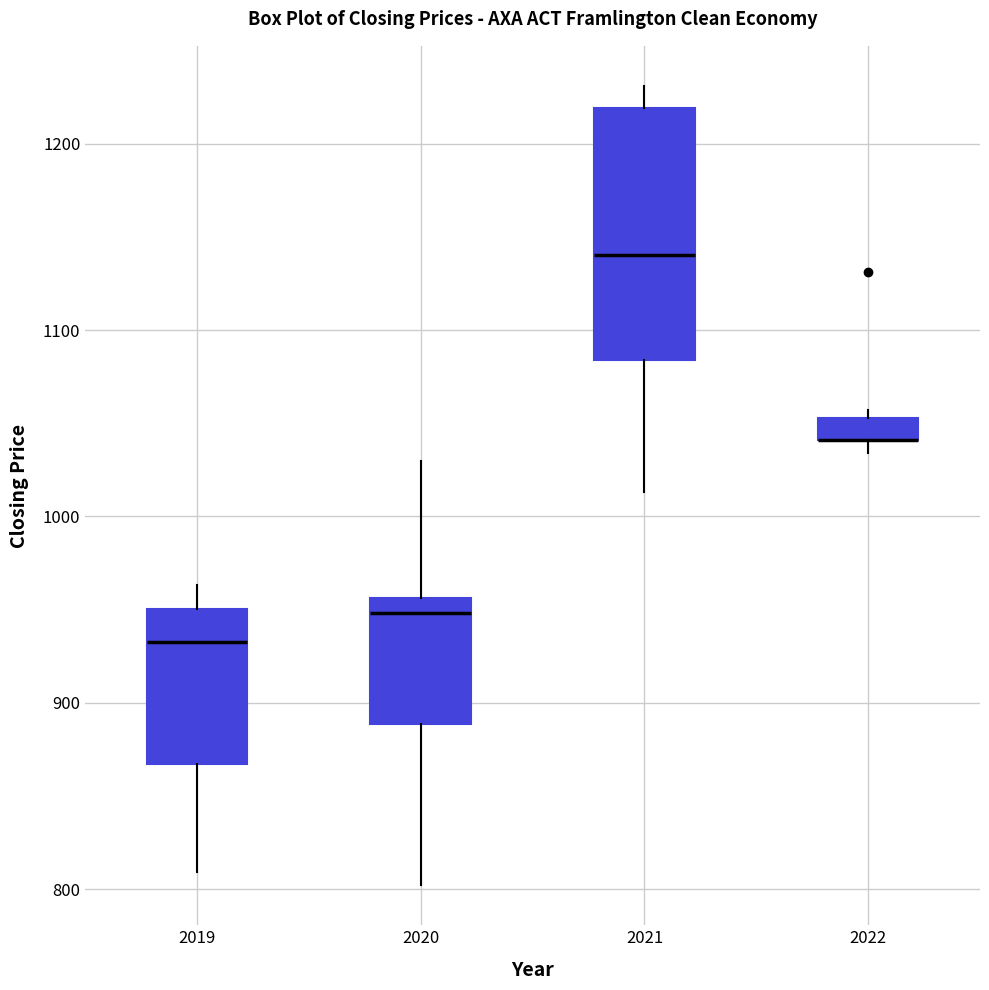

Where does the median line of the box at x = 2019 sit on the y-axis? The values are not printed on the chart, so give them approximately, as read against the axis.

930